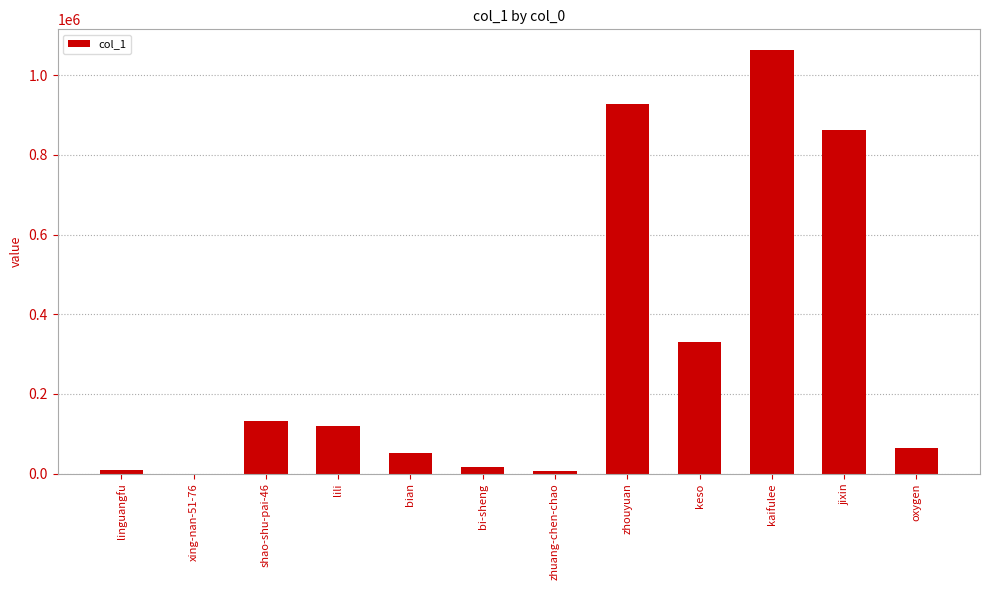

True or false: the data shows 500403 at jixin.

False